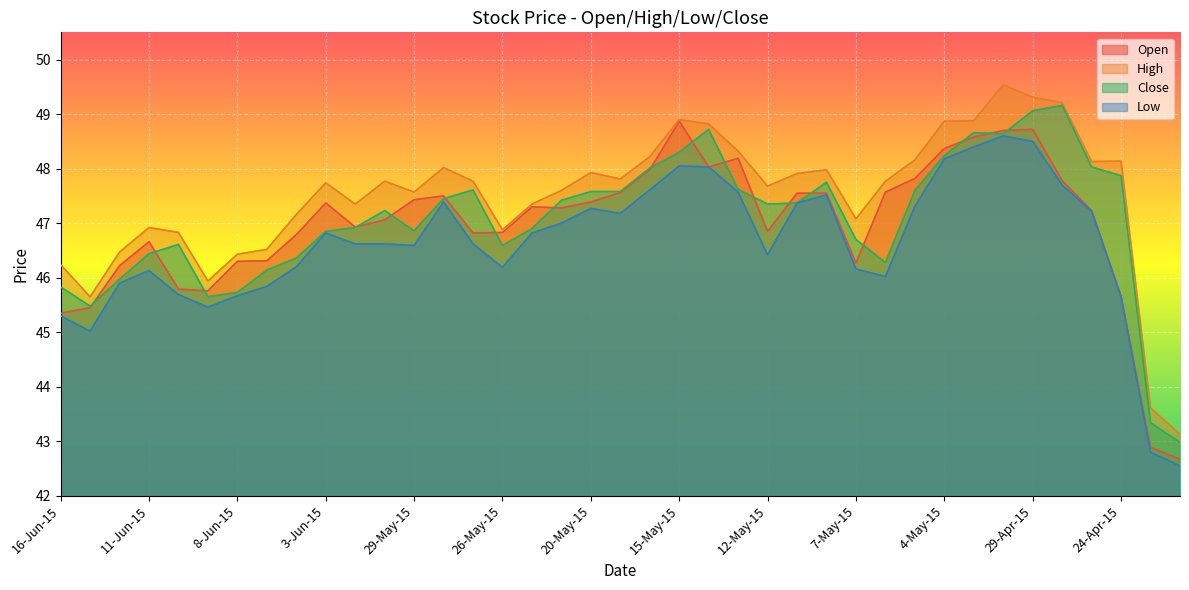

Rank the categories by Close value from highest to lowest.

28-Apr-15, 29-Apr-15, 14-May-15, 1-May-15, 30-Apr-15, 15-May-15, 4-May-15, 27-Apr-15, 18-May-15, 24-Apr-15, 8-May-15, 13-May-15, 27-May-15, 5-May-15, 20-May-15, 19-May-15, 28-May-15, 21-May-15, 11-May-15, 12-May-15, 1-Jun-15, 2-Jun-15, 22-May-15, 29-May-15, 3-Jun-15, 7-May-15, 10-Jun-15, 26-May-15, 11-Jun-15, 4-Jun-15, 6-May-15, 5-Jun-15, 12-Jun-15, 16-Jun-15, 8-Jun-15, 9-Jun-15, 15-Jun-15, 23-Apr-15, 22-Apr-15